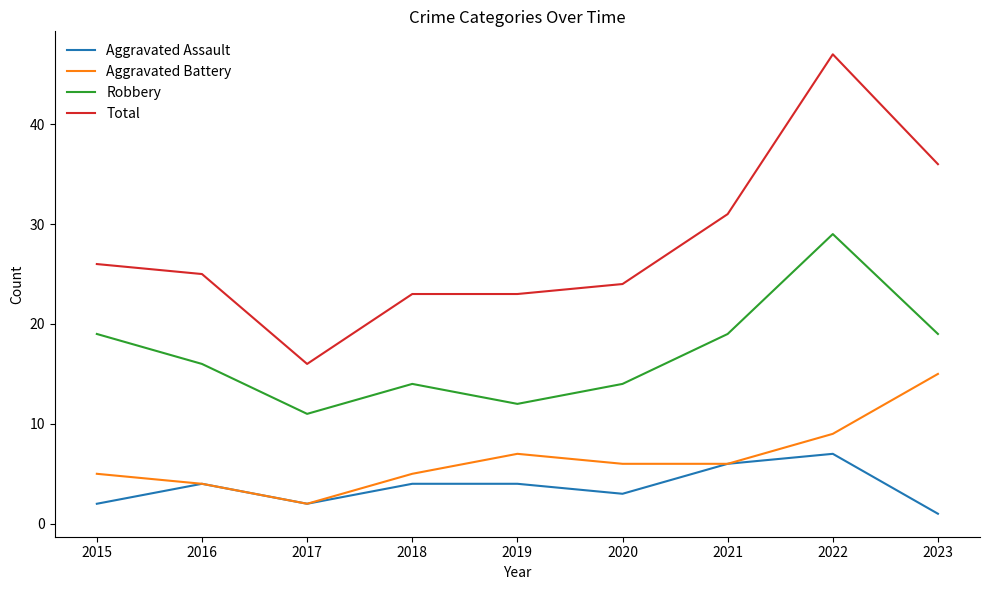

At which label is Total closest to 31?

2021